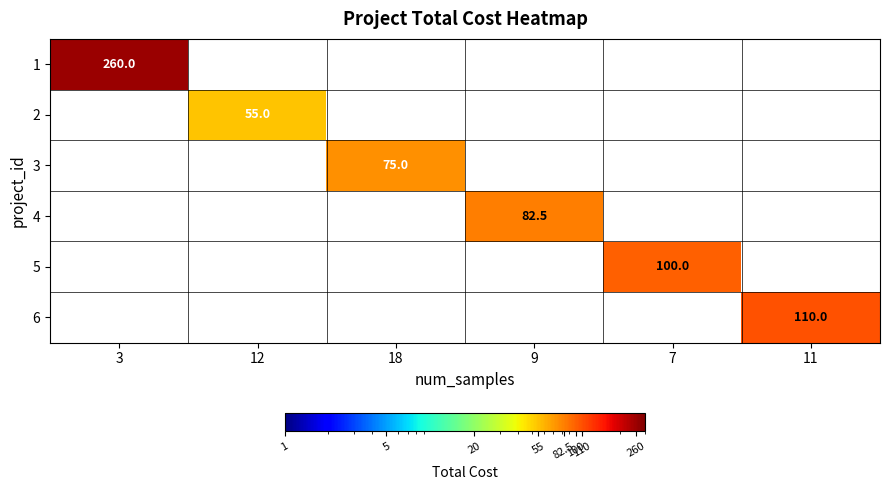

Is it true that 5 equals 152.4 at 7?

False